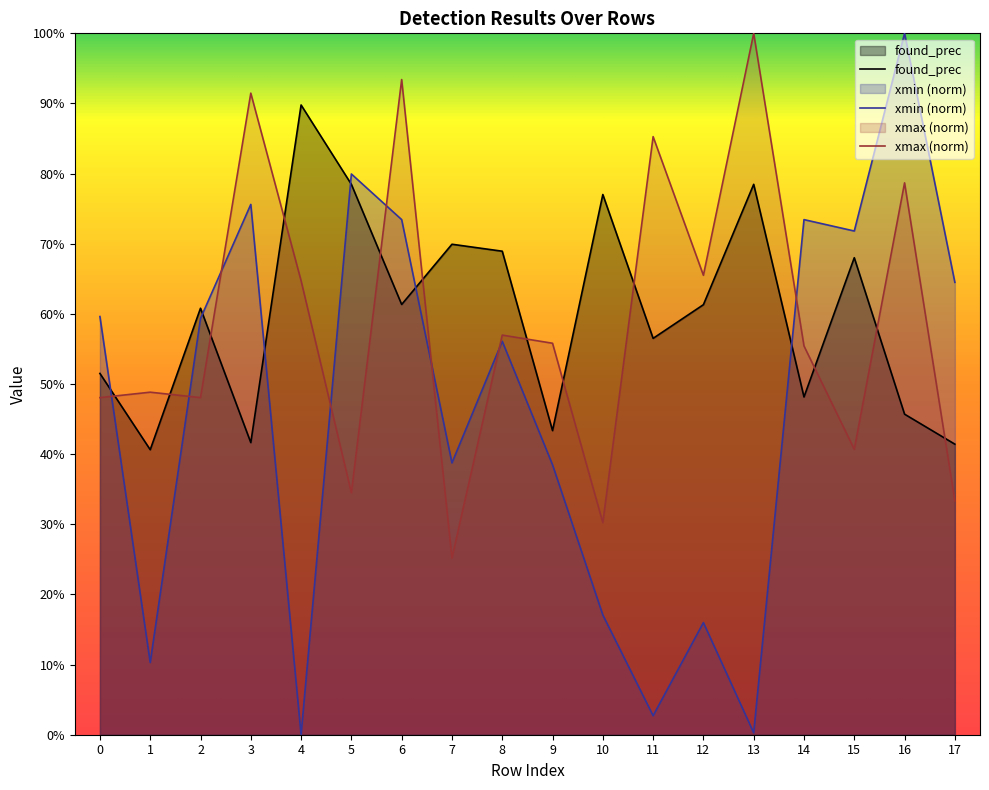

What is the greatest value displayed?

1.0